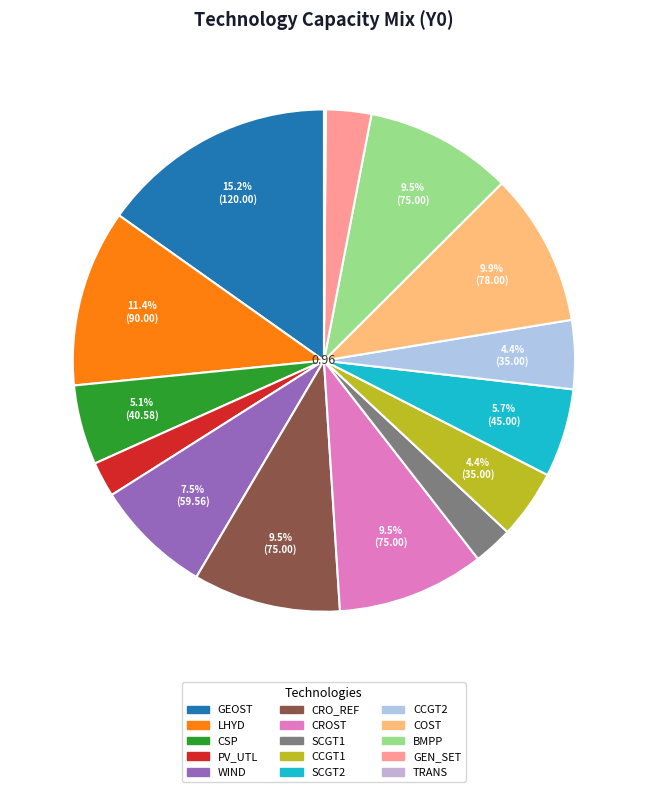

Approximately how many times larger is the value at CRO_REF compared to LHYD?

0.8